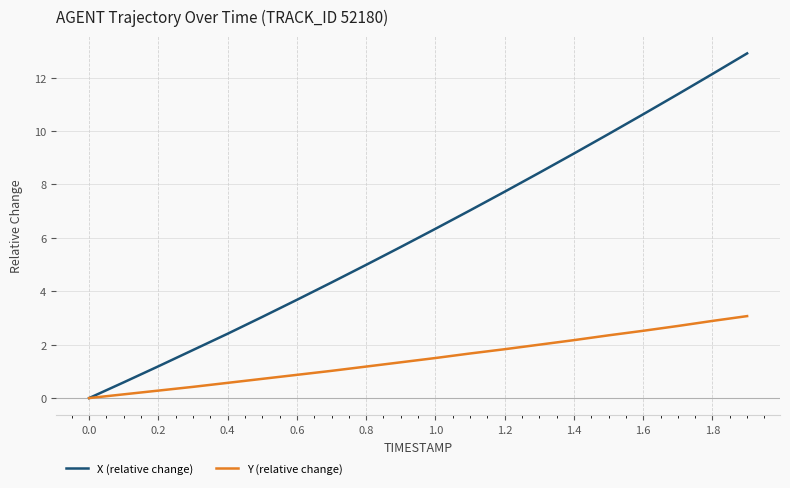

Which series has the largest total across all categories?

X (relative change)